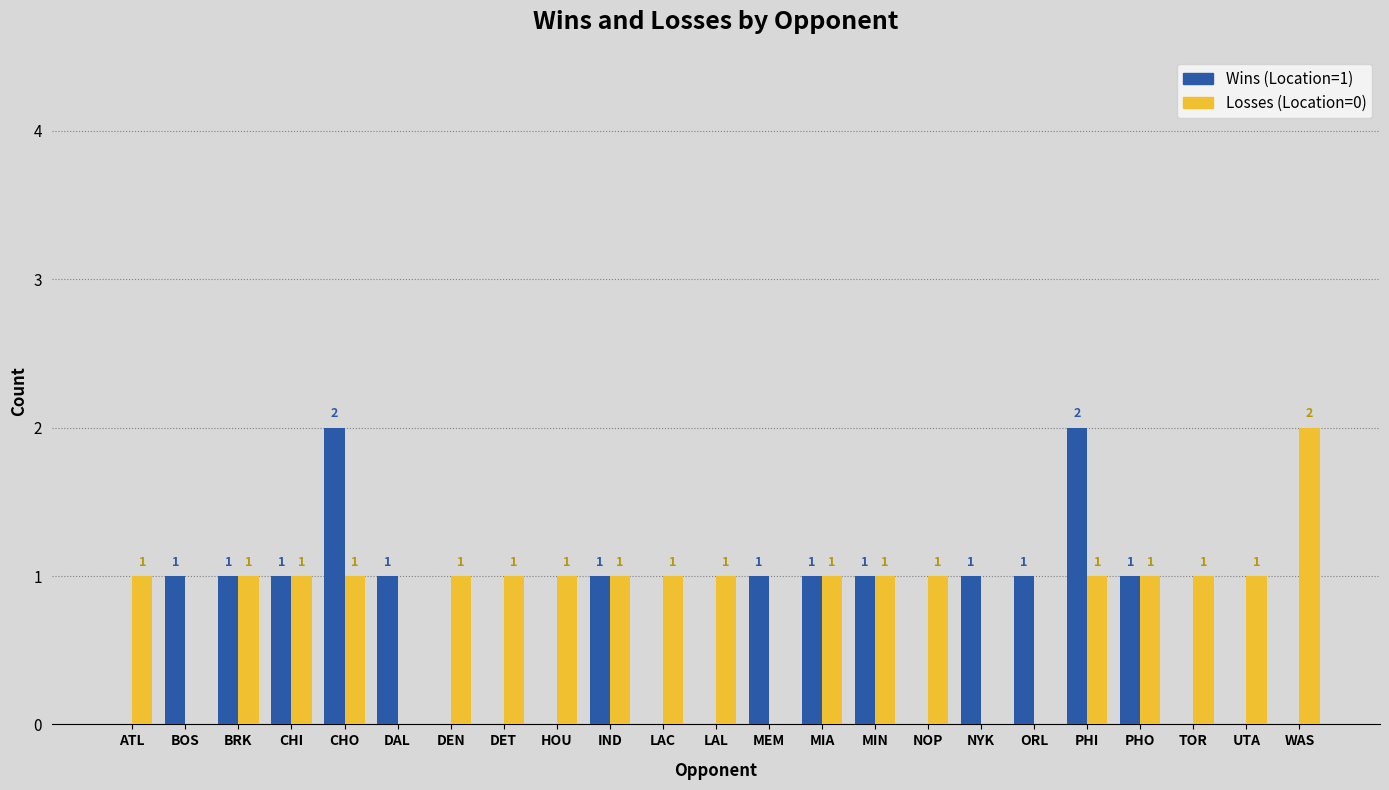

How many data points does each series have?

23